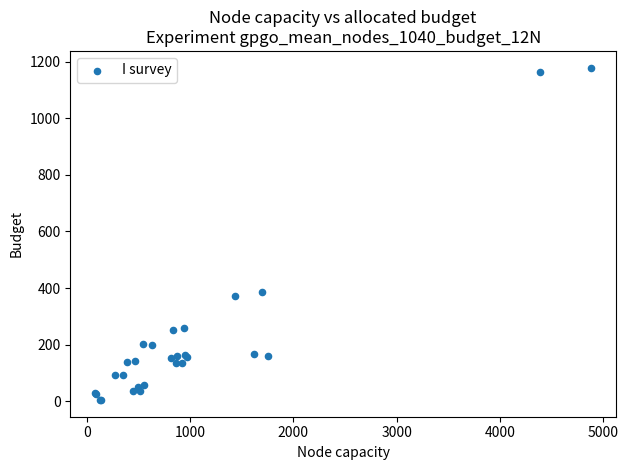

What Y value in the scatter plot is closest to 591?

385